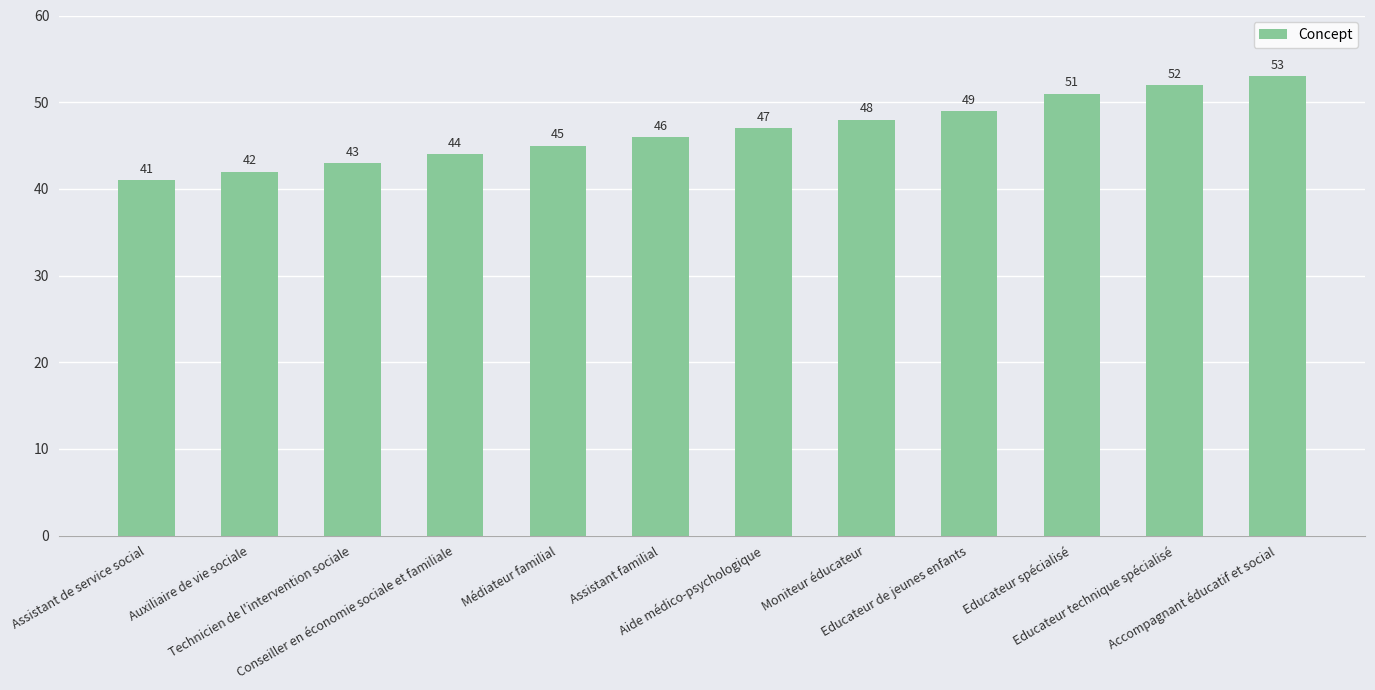

List the labels in order of value, largest first.

Accompagnant éducatif et social, Educateur technique spécialisé, Educateur spécialisé, Educateur de jeunes enfants, Moniteur éducateur, Aide médico-psychologique, Assistant familial, Médiateur familial, Conseiller en économie sociale et familiale, Technicien de l'intervention sociale, Auxiliaire de vie sociale, Assistant de service social